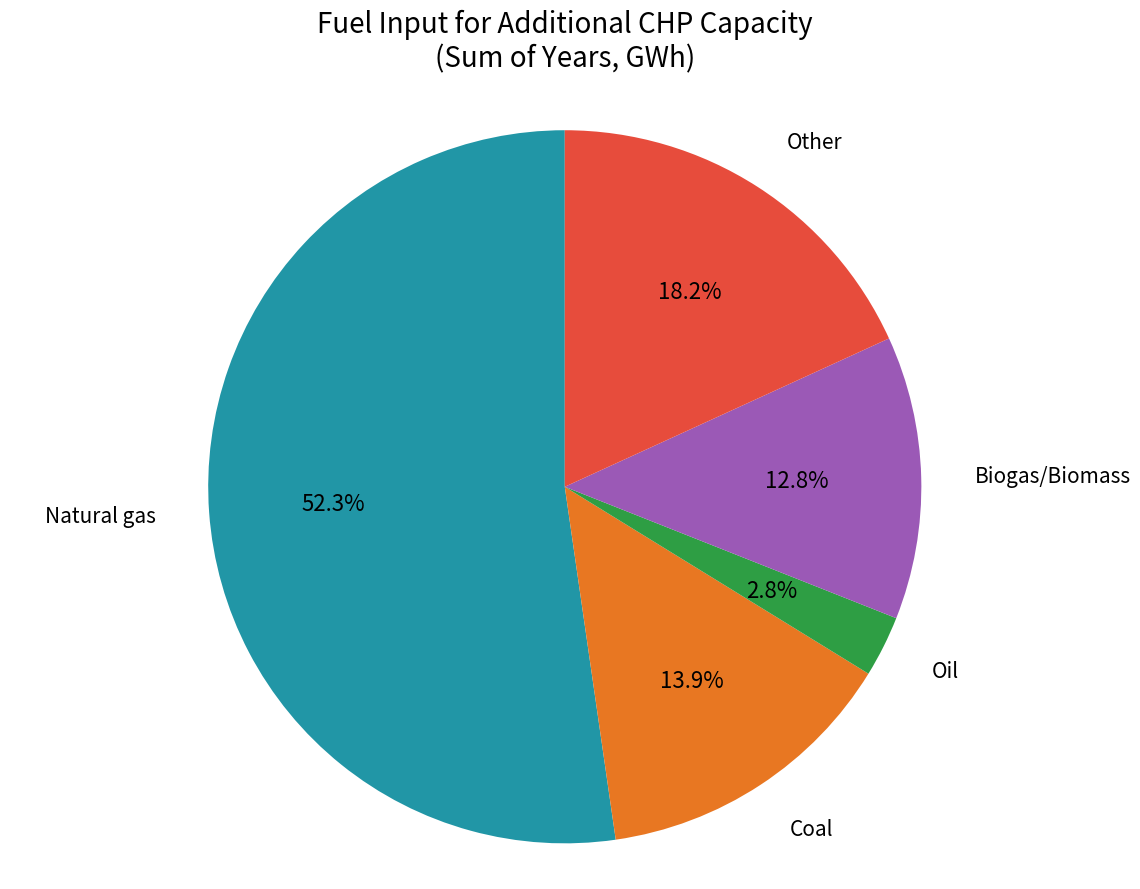

Count the number of slices in the pie.

5